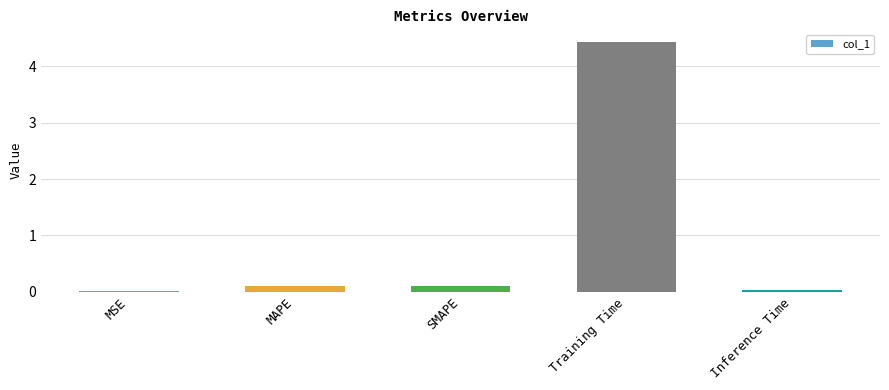

True or false: the data shows 4.4 at Training Time.

True